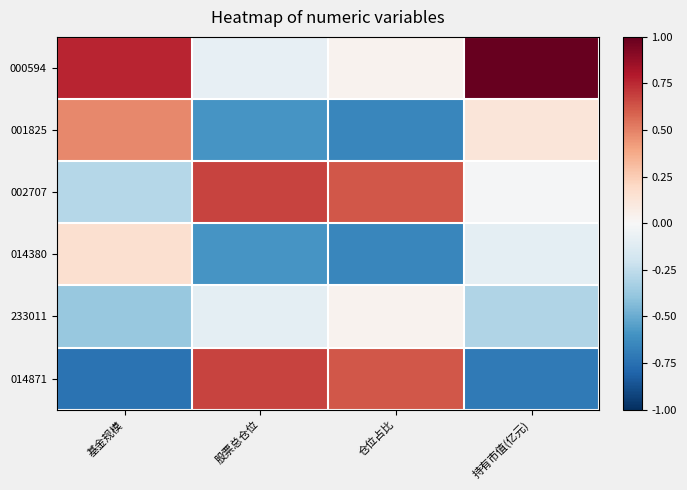

How many distinct data groups are displayed?

6